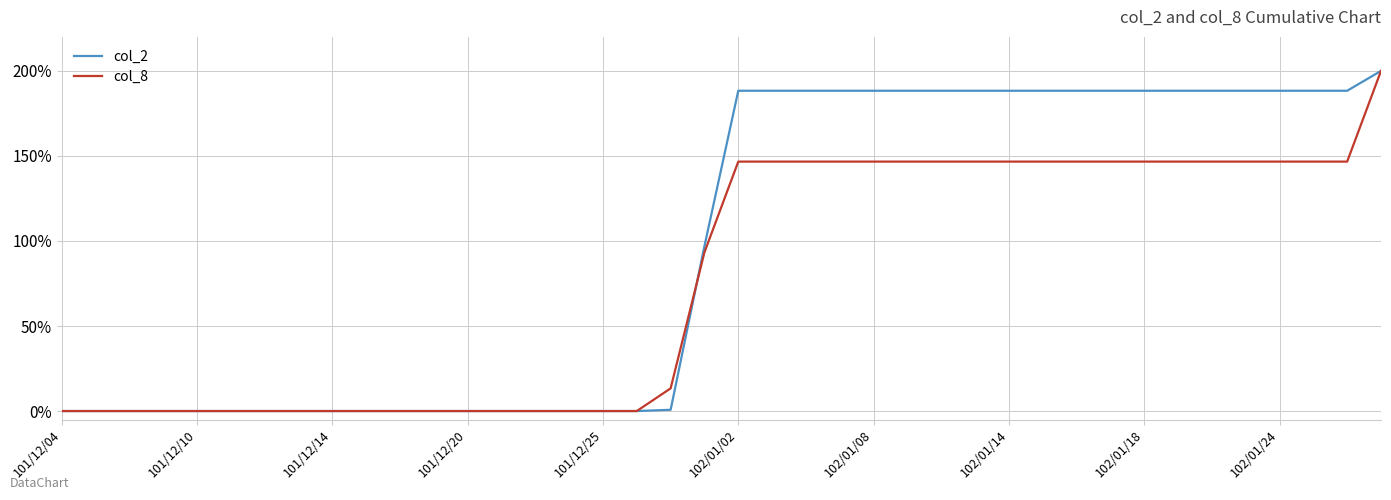

List the series in order of their overall mean, lowest first.

col_8, col_2